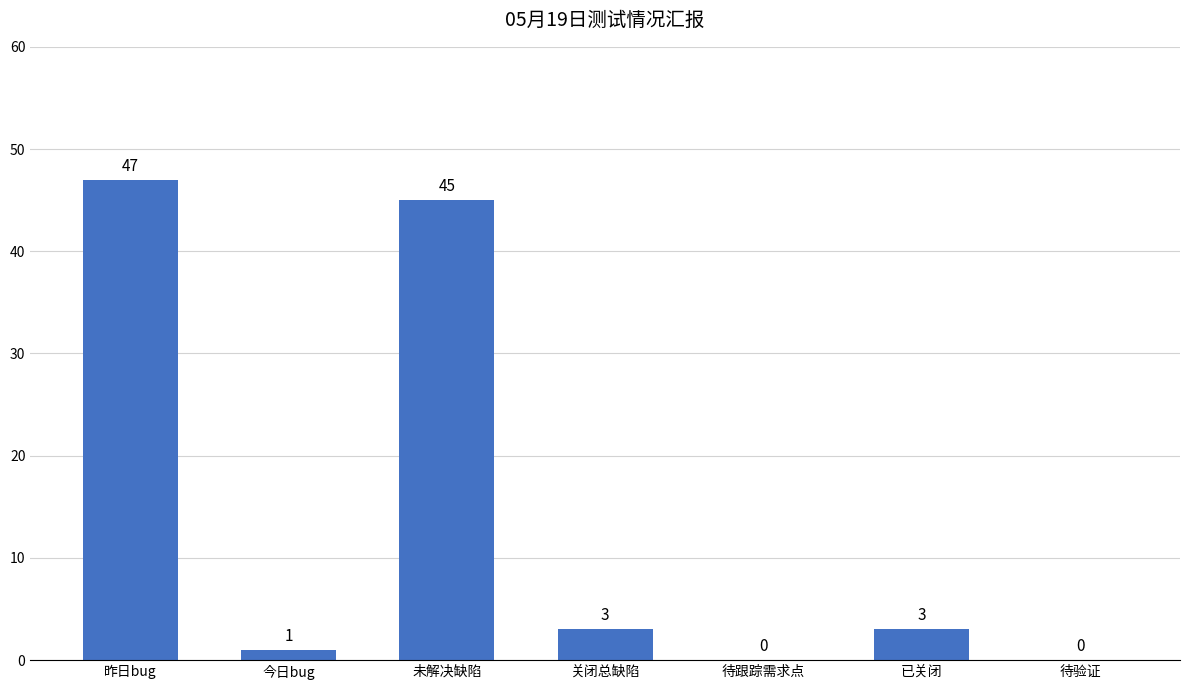

Reading left to right, transcribe all the data shown in this chart.

47	1	45	3	0	3	0